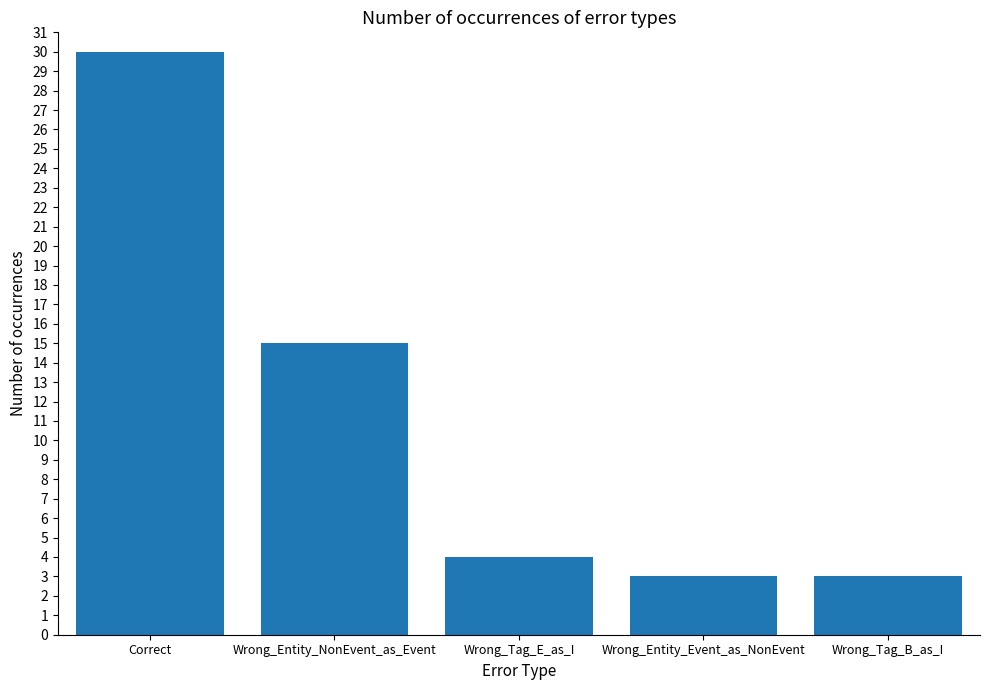

Reading left to right, what are all the values shown in this chart?

Correct=30	Wrong_Entity_NonEvent_as_Event=15	Wrong_Tag_E_as_I=4	Wrong_Entity_Event_as_NonEvent=3	Wrong_Tag_B_as_I=3